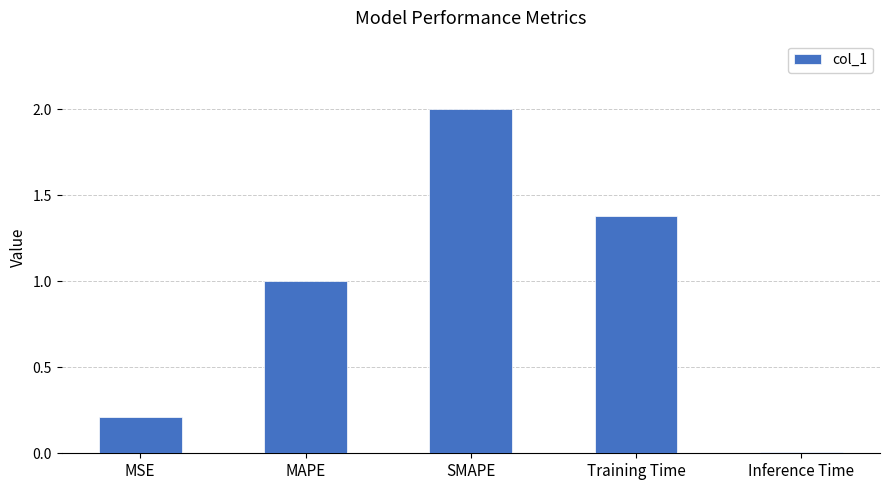

Is it true that the value at Training Time is 1.4?

True